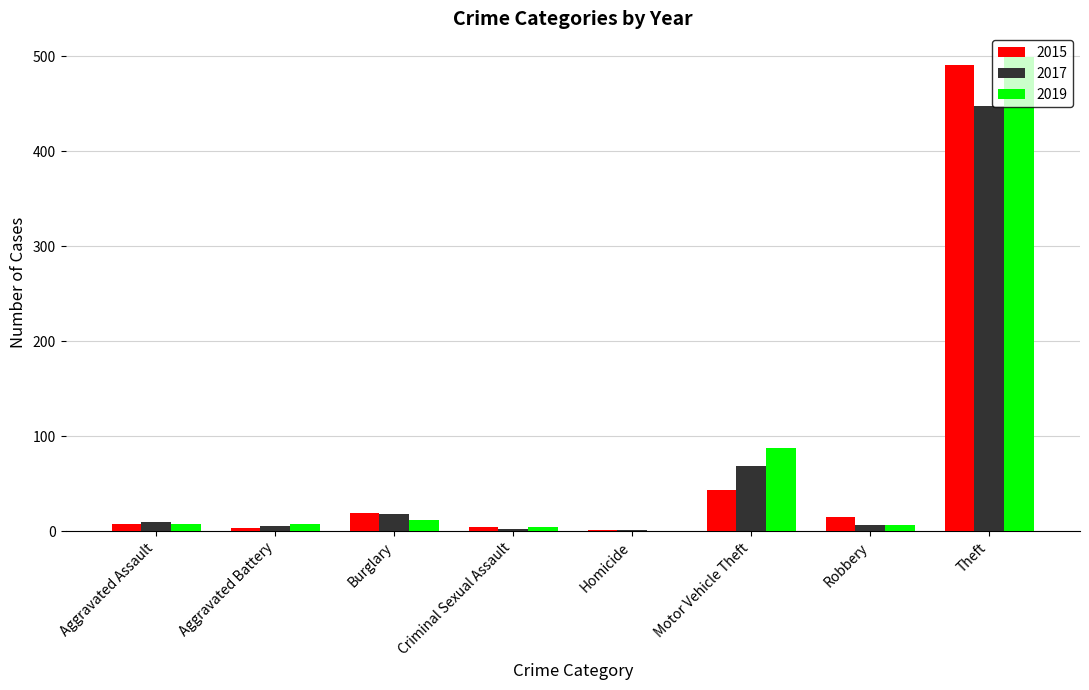

What is the maximum value for 2017?

447